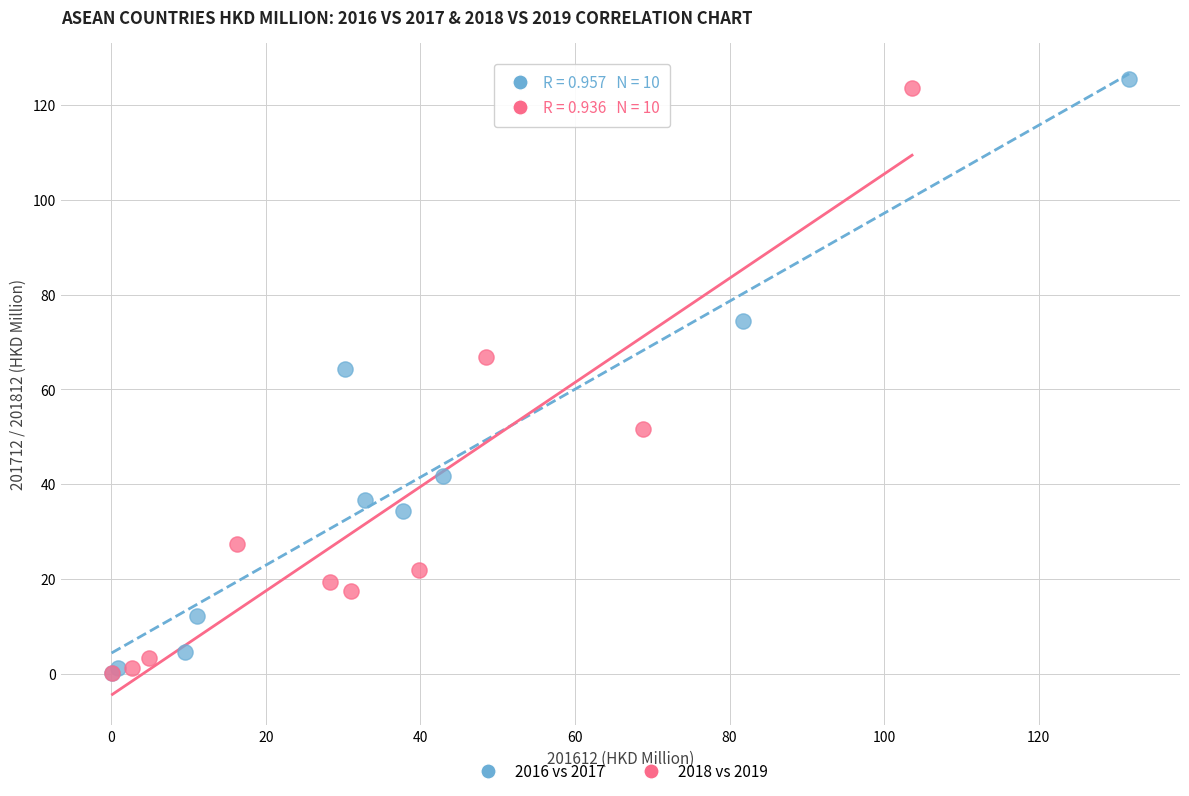

Which series has the widest spread of Y values?

2016 vs 2017